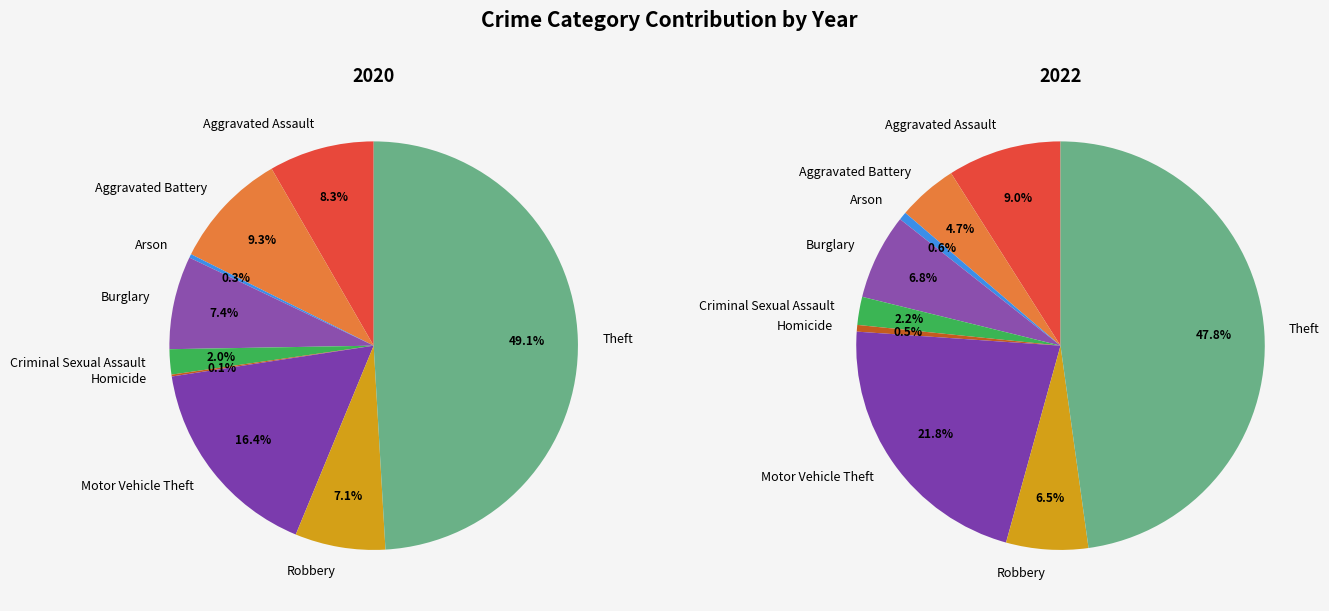

Do Homicide and Burglary together represent more than half of the pie?

No